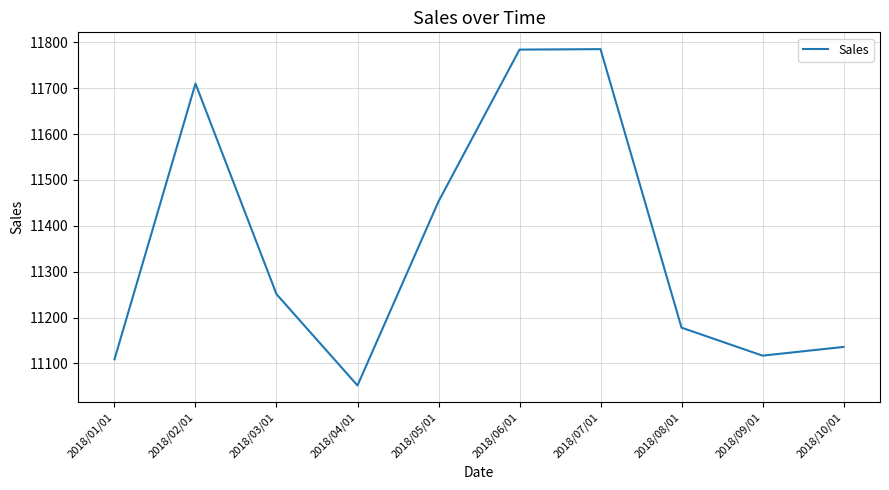

The chart shows a value of 18818 at 2018/04/01. True or false?

False